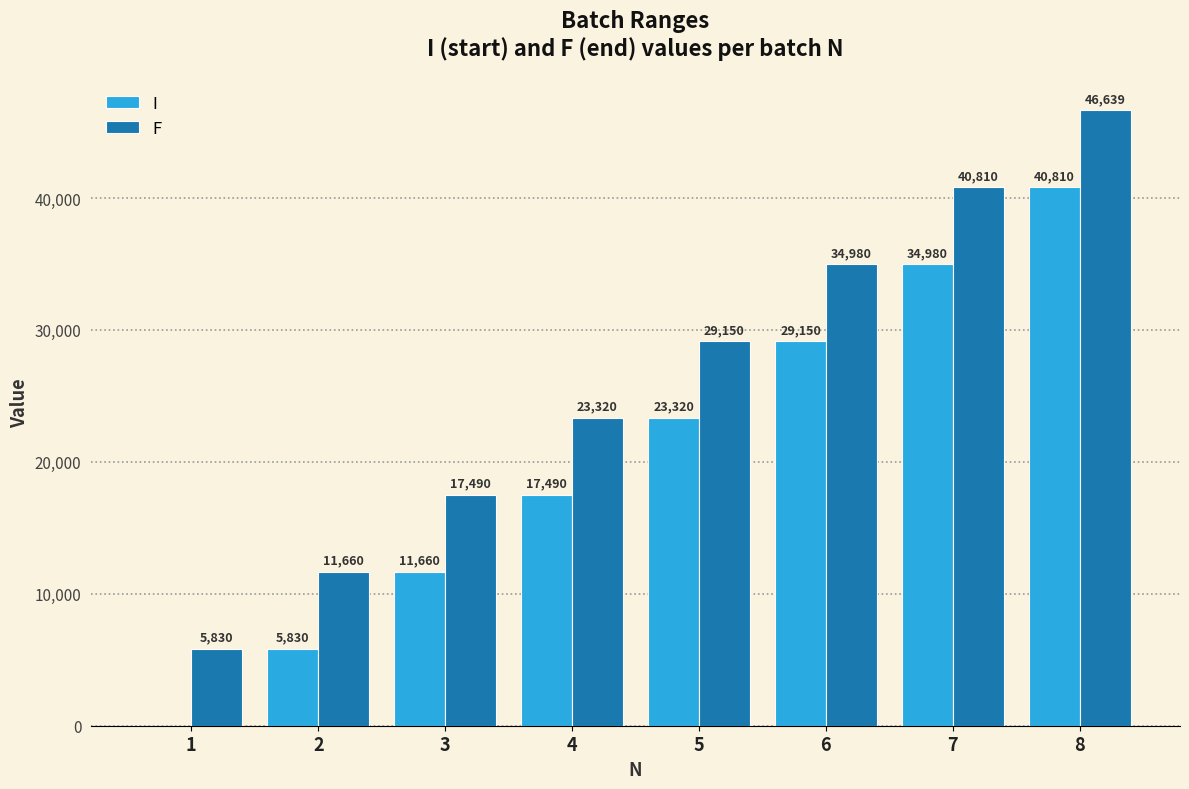

Does the chart contain stacked bars?

No